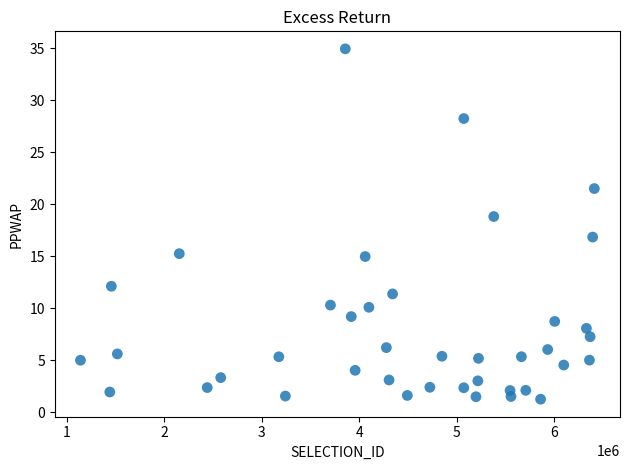

What is the range of X values (max minus min)?

5268755.0